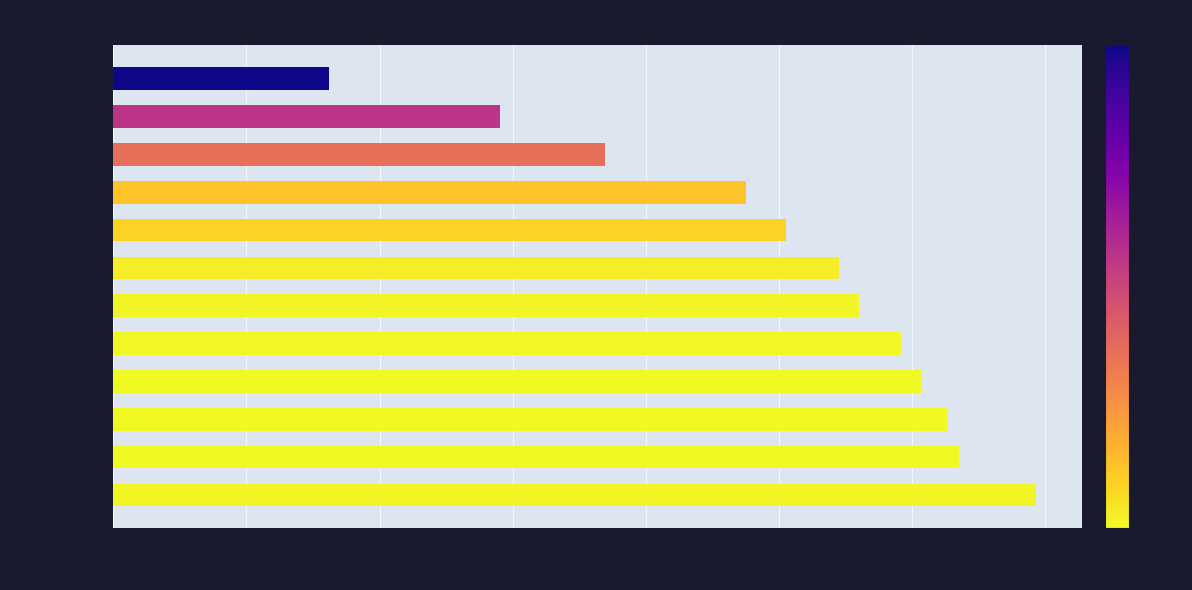

At which label is the value closest to 213?

B3/B-